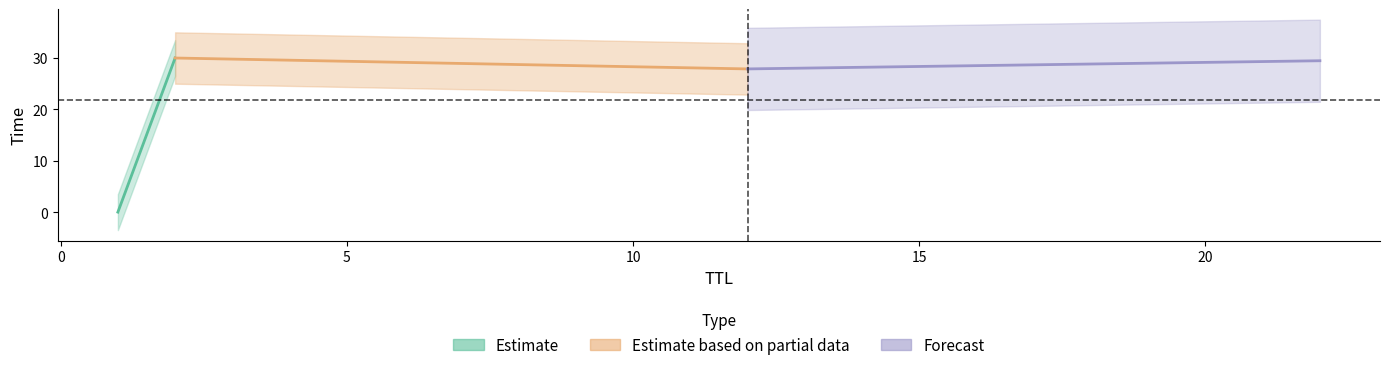

The value at 2 is 53.5. True or false?

False